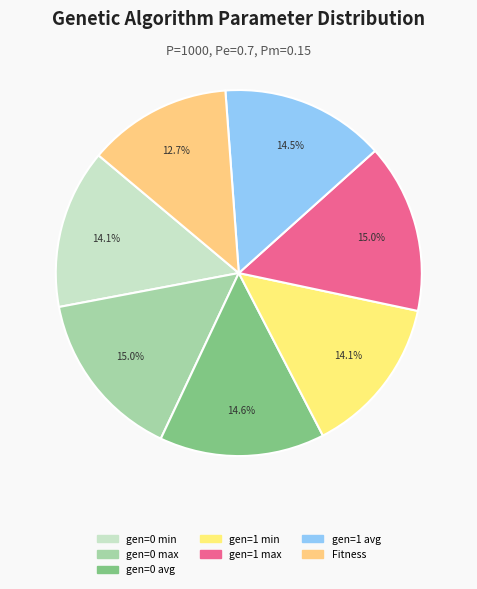

To the nearest percent, what percentage of the pie is gen=0 min?

14%